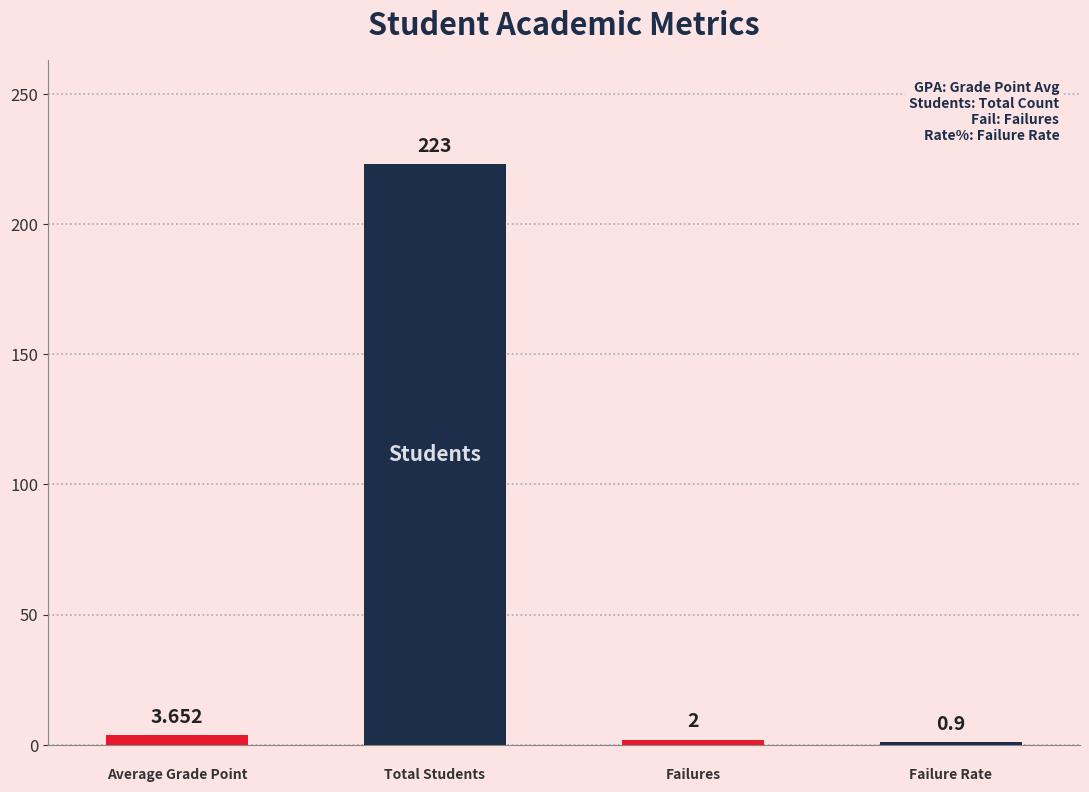

How many bars are there in total?

4